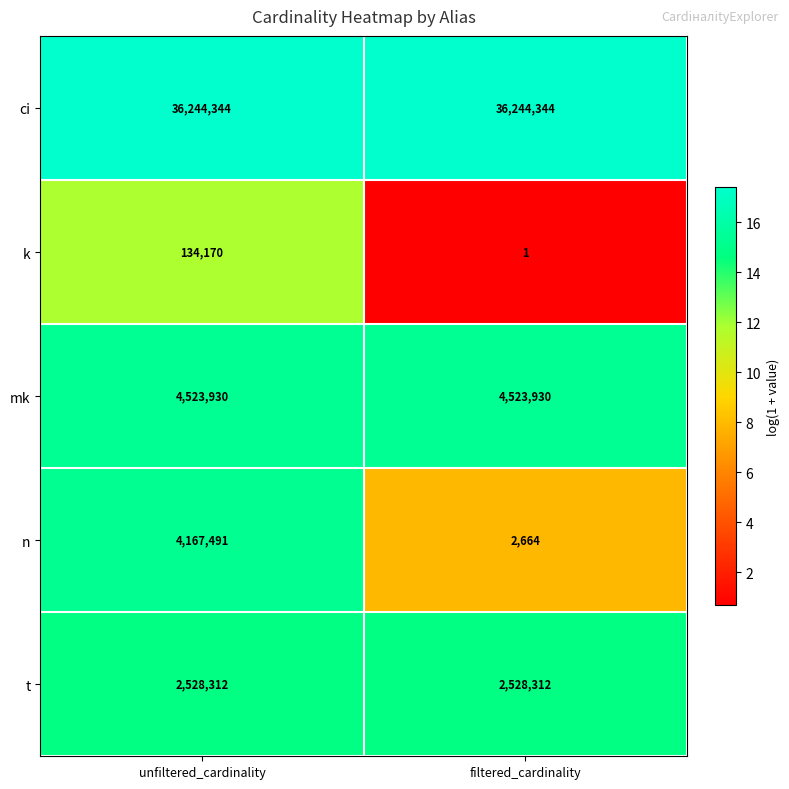

What is the spread (max minus min) of values at unfiltered_cardinality?

36110174